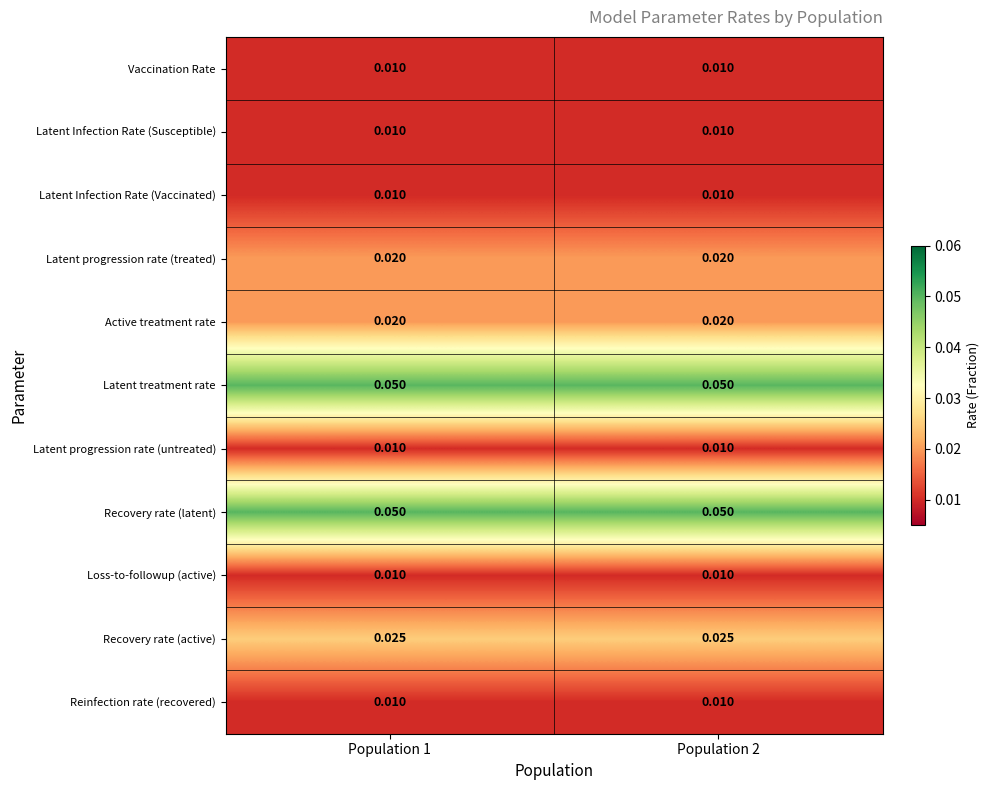

How many series are shown in this chart?

11